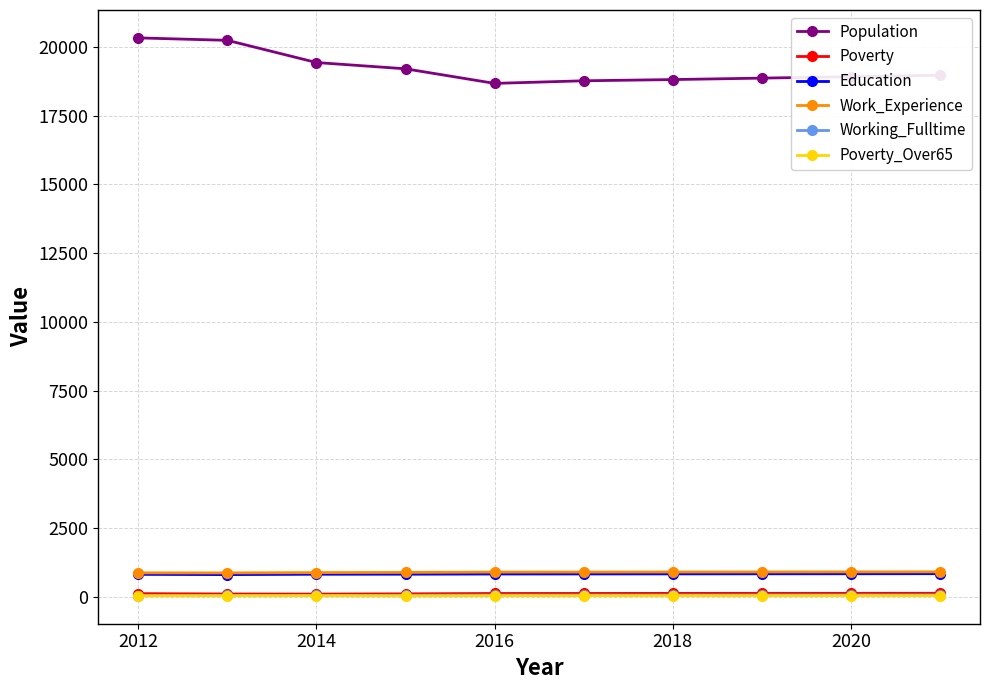

At how many categories does at least one series exceed 12425?

10